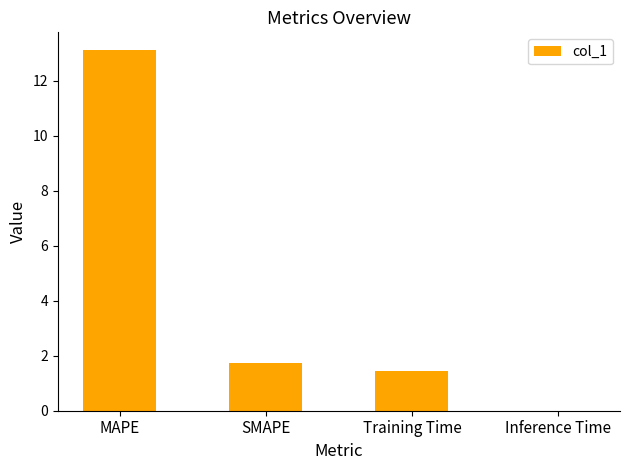

At which label is the value closest to 6?

SMAPE